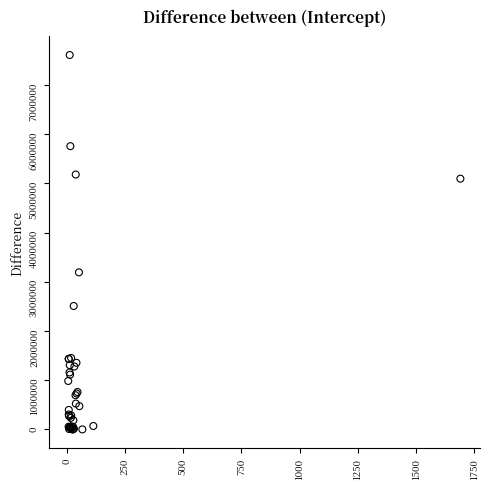

What Y value in the scatter plot is closest to 3804650?

3192800